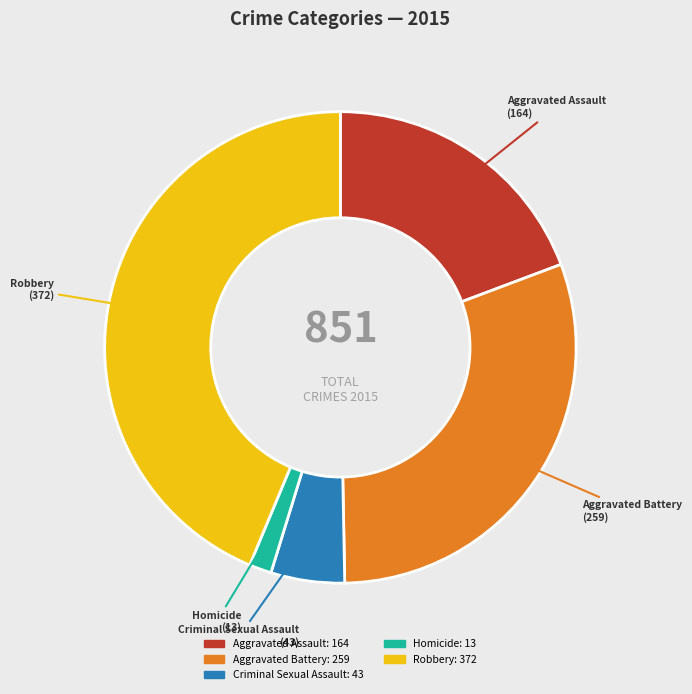

How many segments does this pie chart have?

5